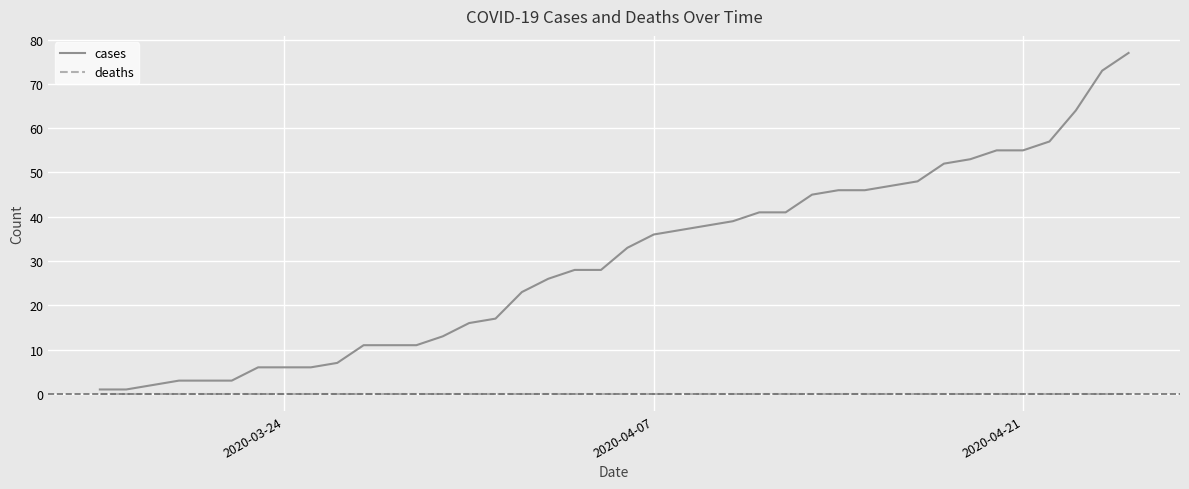

Which series has the largest range (max minus min)?

cases